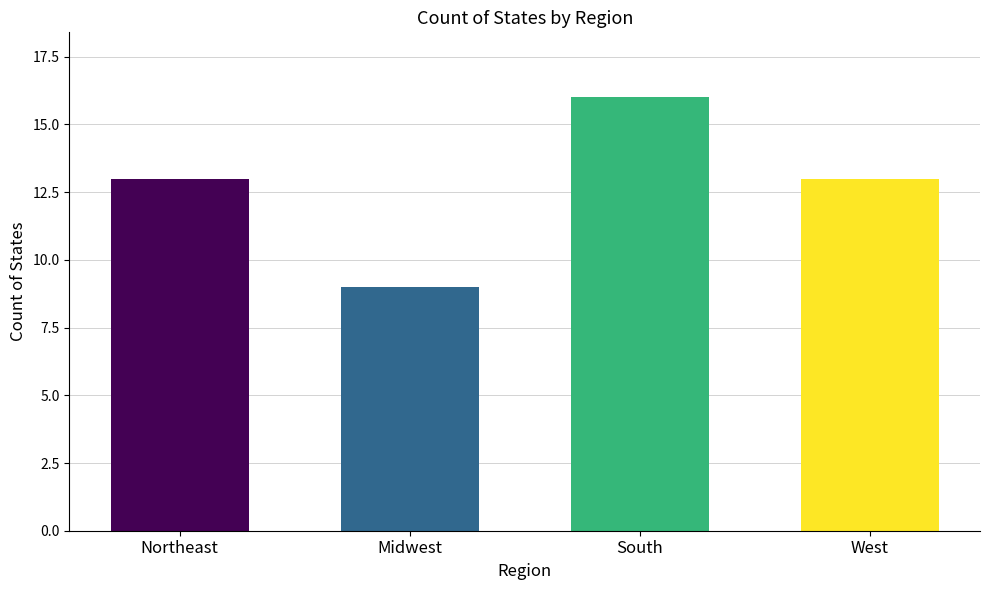

How many distinct data groups are displayed?

1